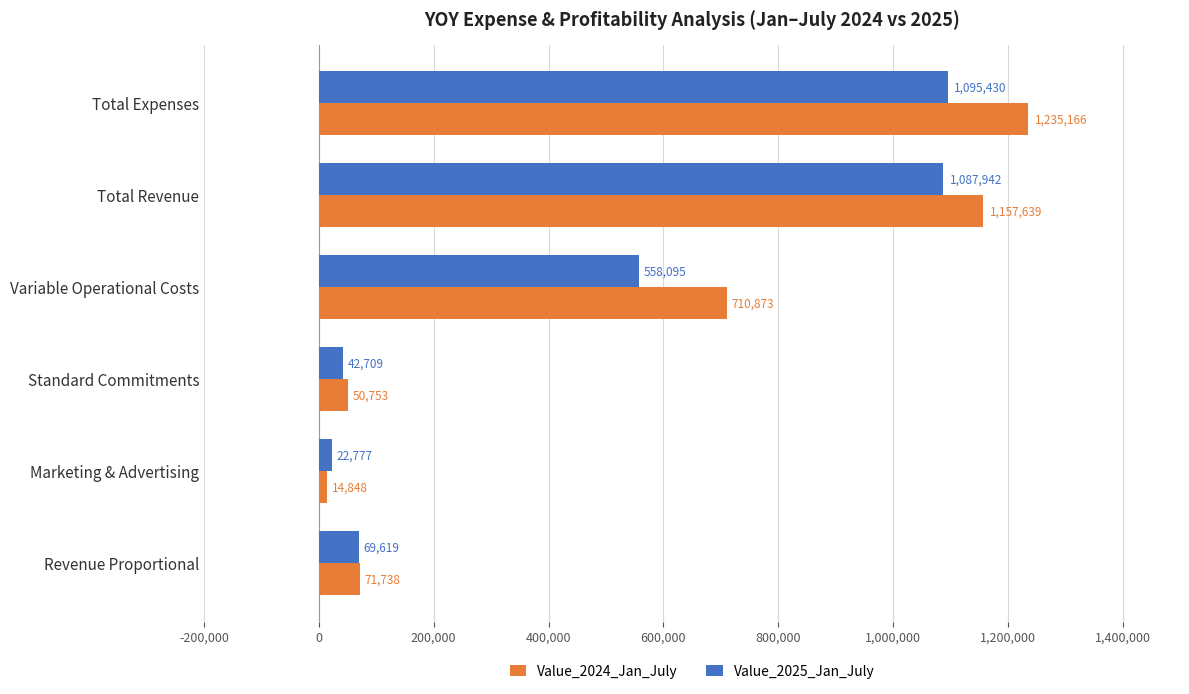

At how many categories does at least one series exceed 403109?

3